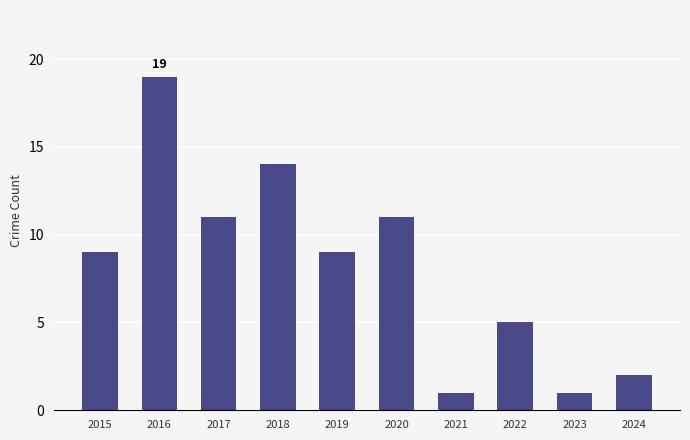

Which has a higher value, 2015 or 2023?

2015